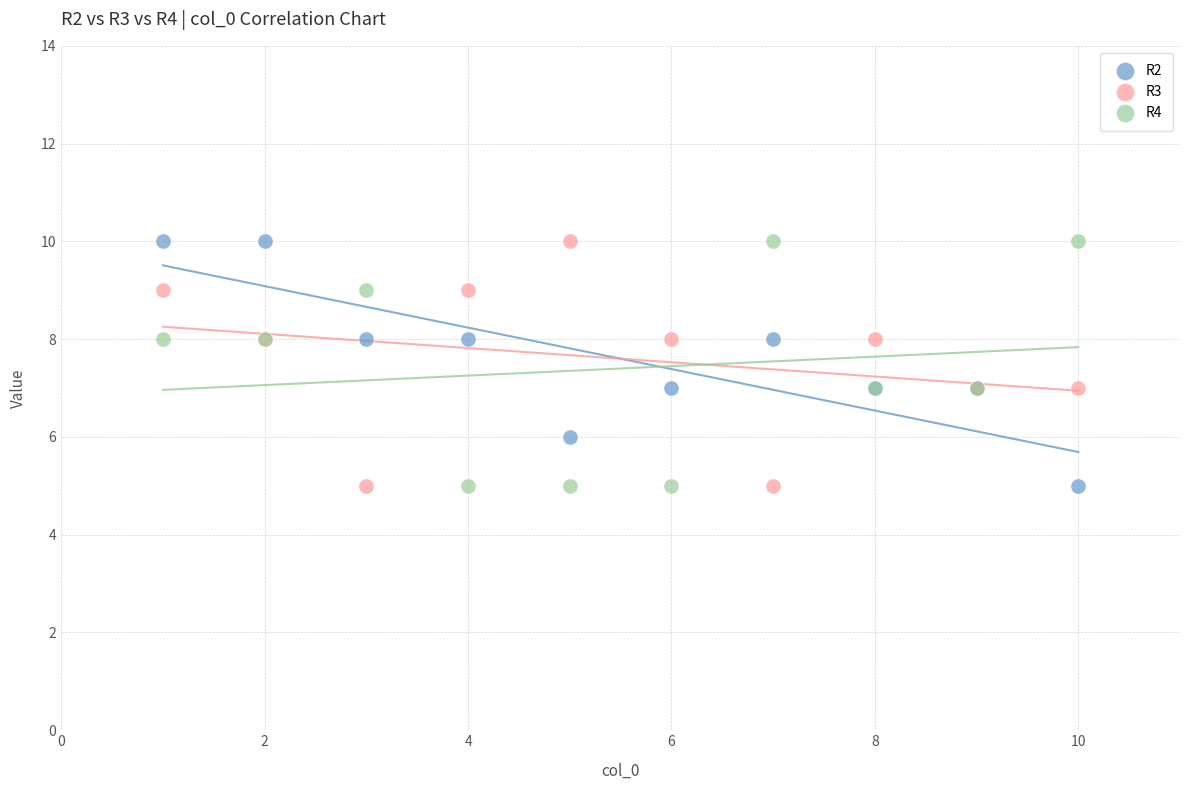

What is the X range (max minus min) for the scatter plot?

9